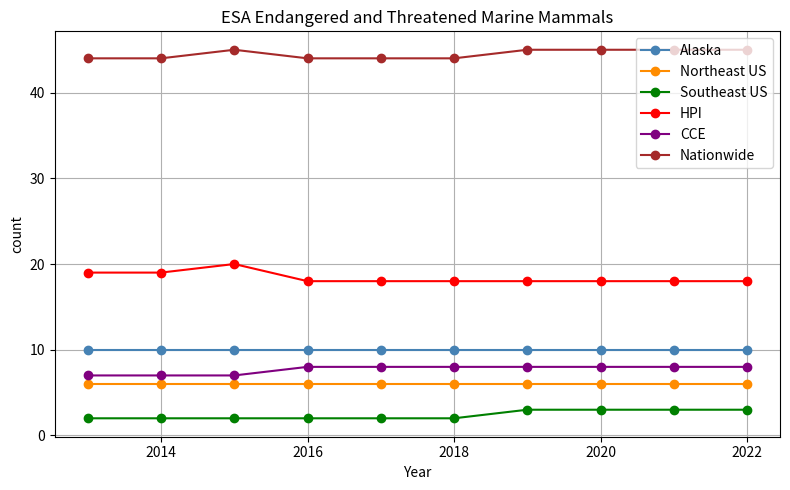

What is the value of the Southeast US point at the 5th from the left?

2